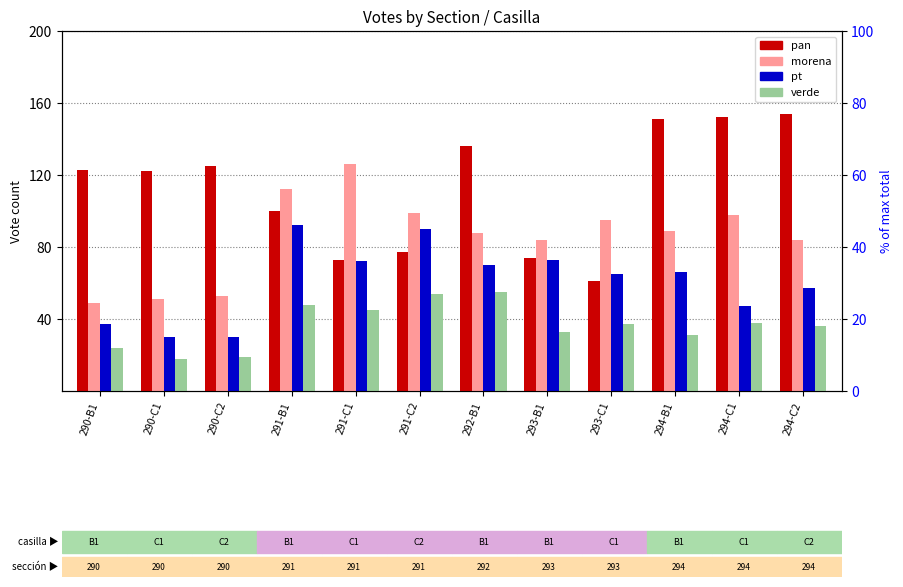

True or false: morena has a value of 99 at 291-C2.

True